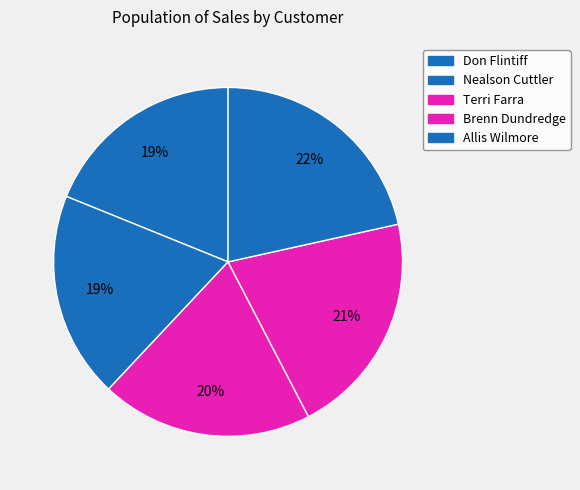

What is the smallest slice in the pie chart?

Don Flintiff